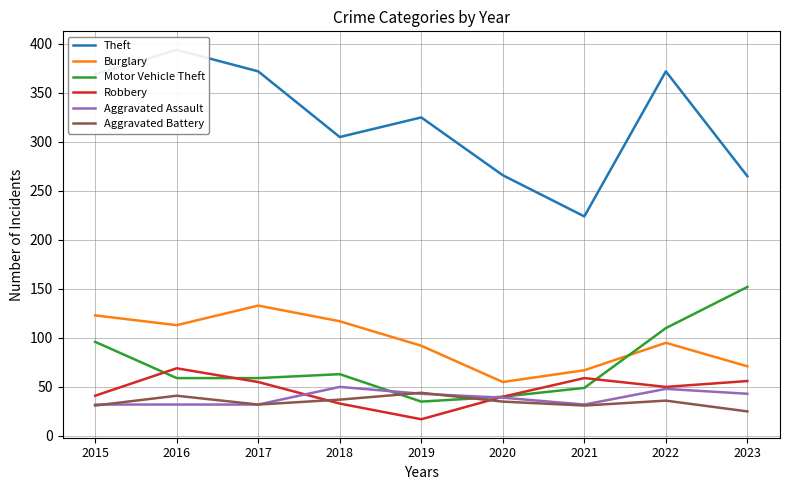

What is the minimum value for Motor Vehicle Theft?

35